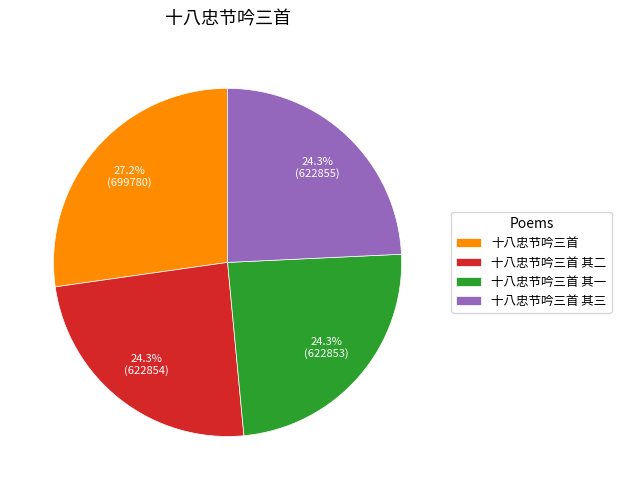

Is the sum of 十八忠节吟三首 其一 and 十八忠节吟三首 其二 greater than half?

No